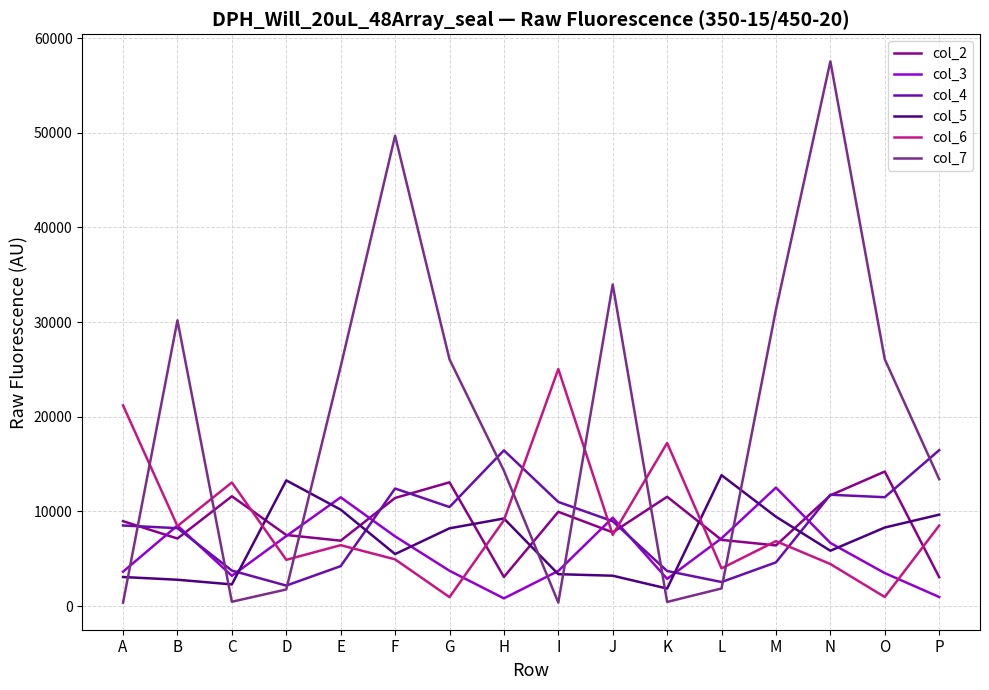

How many intersections are there between col_5 and col_6?

3